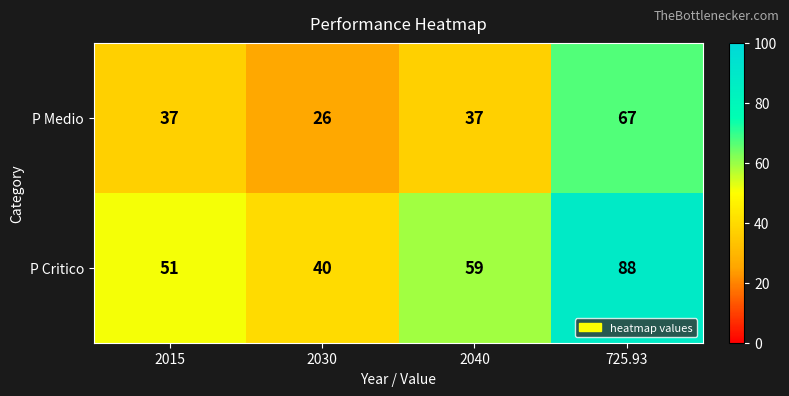

Between 2040 and 725.93, which series saw the biggest shift?

P Medio